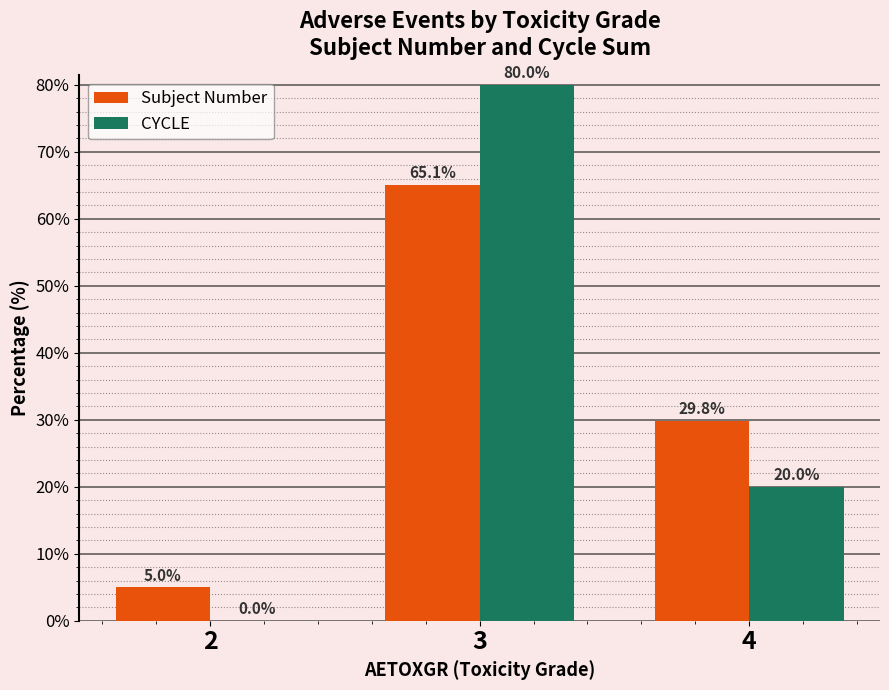

Are the bars horizontal?

No